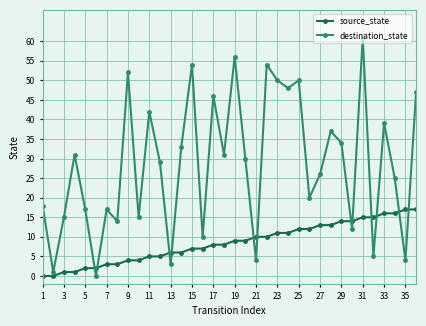

What is the value of the destination_state point at the 27th from the left?

26